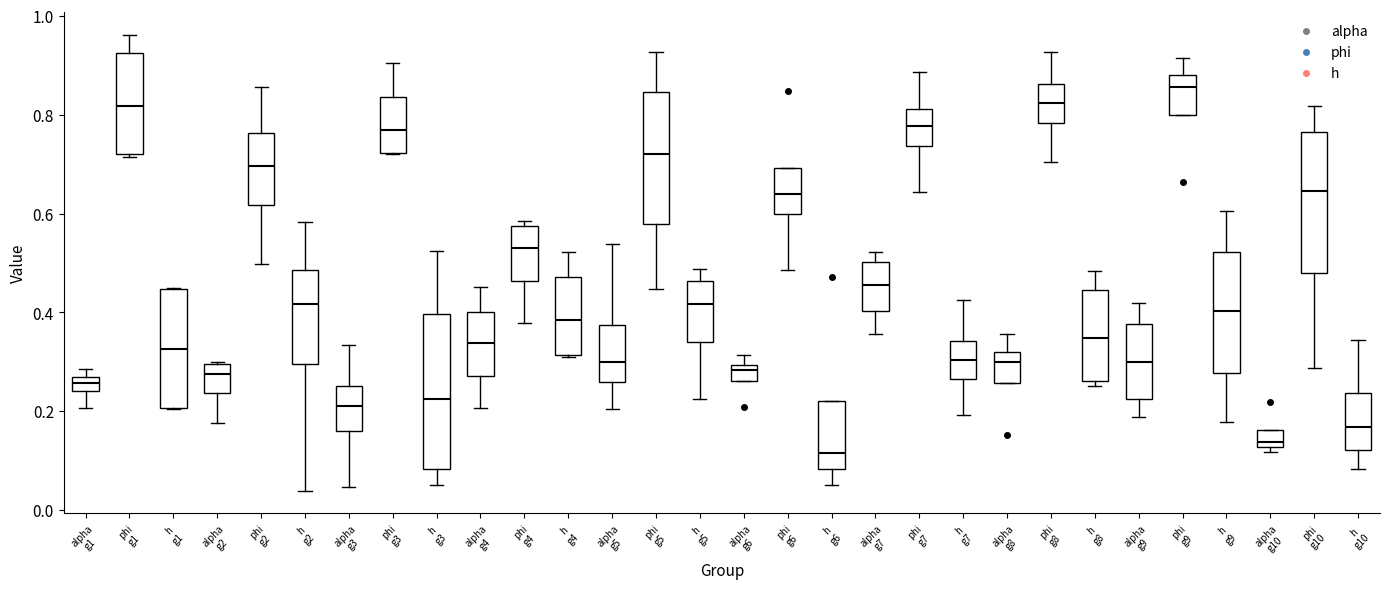

Where does the median line of the box for alpha g3 sit on the y-axis? The values are not printed on the chart, so give them approximately, as read against the axis.

0.22